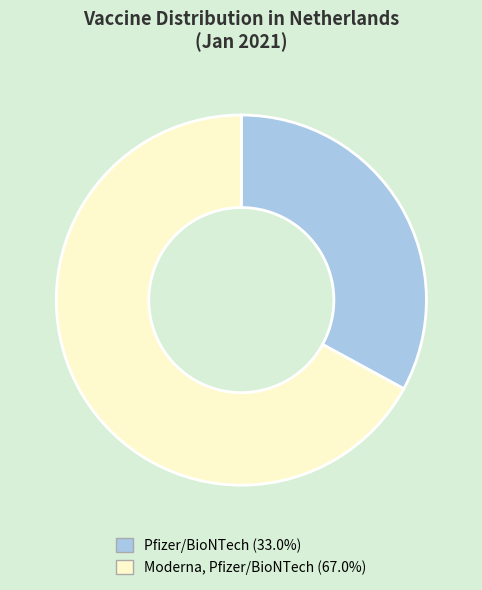

Which slice is the largest?

Moderna, Pfizer/BioNTech